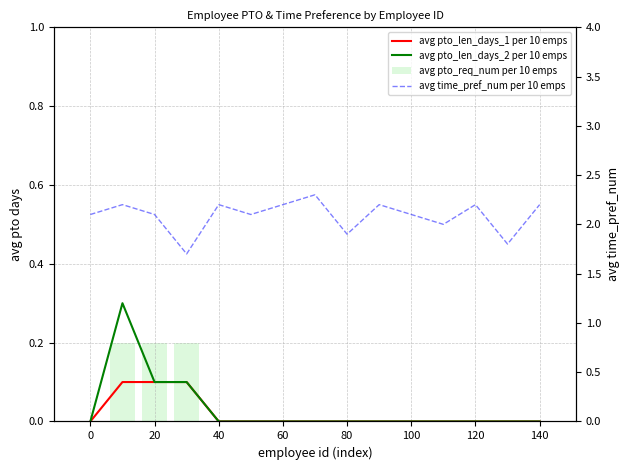

Reading left to right, extract all data points from this chart.

avg pto_len_days_1 per 10 emps: 0.0	0.1	0.1	0.1	0.0	0.0	0.0	0.0	0.0	0.0	0.0	0.0	0.0	0.0	0.0
avg pto_len_days_2 per 10 emps: 0.0	0.3	0.1	0.1	0.0	0.0	0.0	0.0	0.0	0.0	0.0	0.0	0.0	0.0	0.0
avg pto_req_num per 10 emps: 0.0	0.2	0.2	0.2	0.0	0.0	0.0	0.0	0.0	0.0	0.0	0.0	0.0	0.0	0.0
avg time_pref_num per 10 emps: 2.1	2.2	2.1	1.7	2.2	2.1	2.2	2.3	1.9	2.2	2.1	2.0	2.2	1.8	2.2